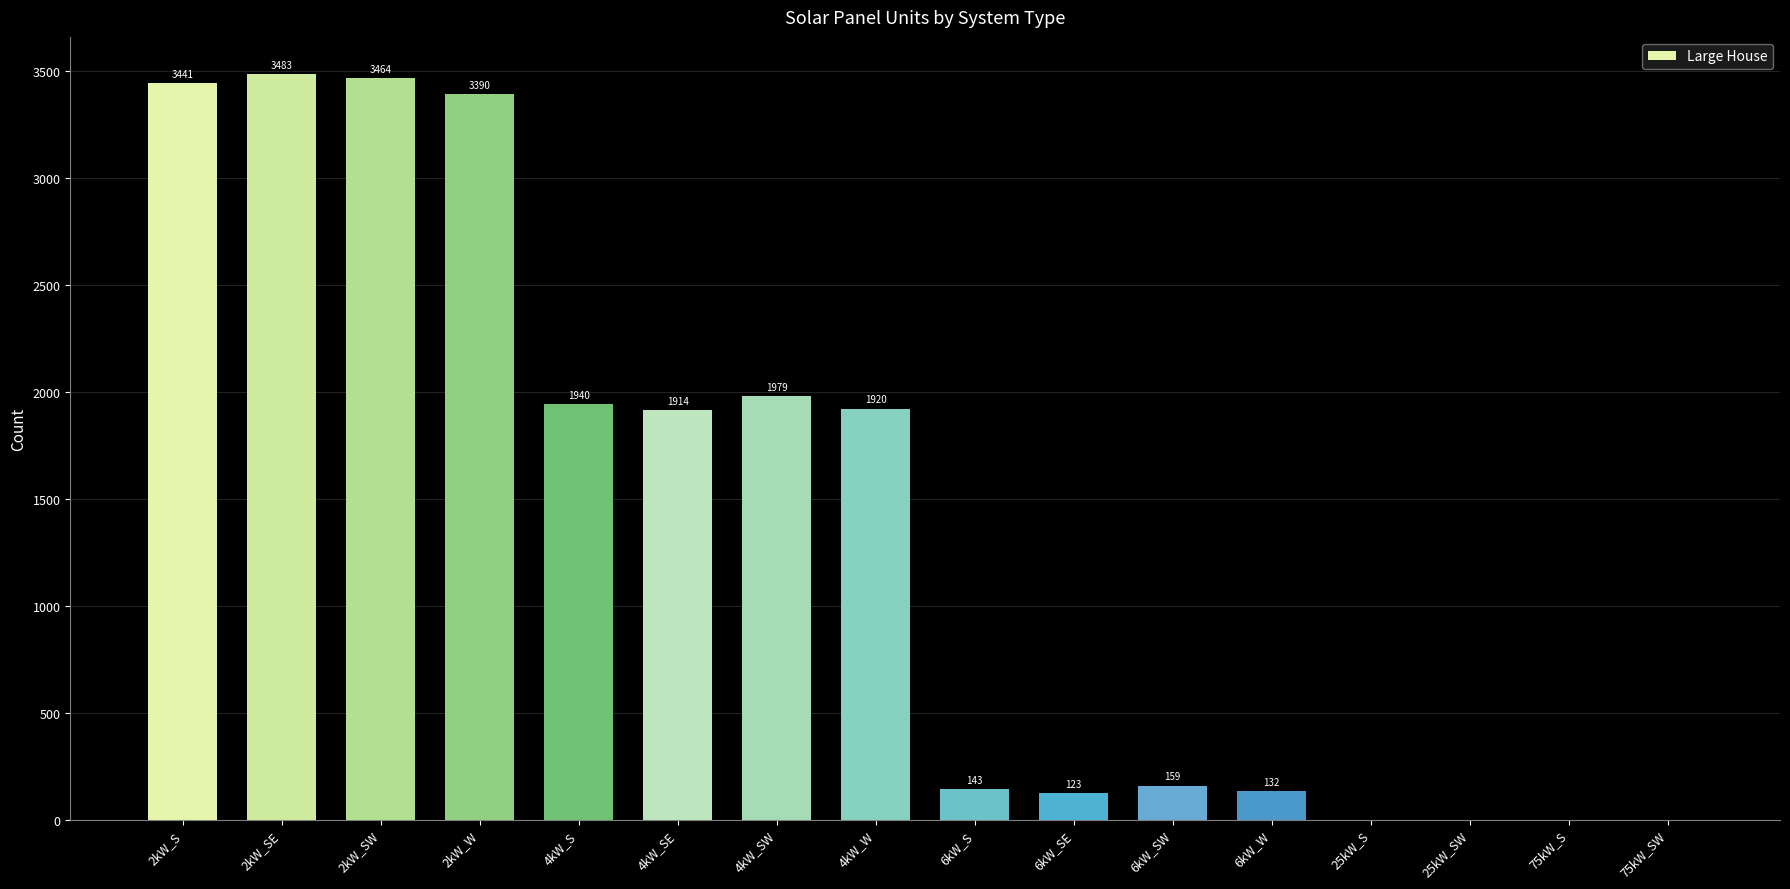

Are the bars grouped side by side (vs. stacked)?

No